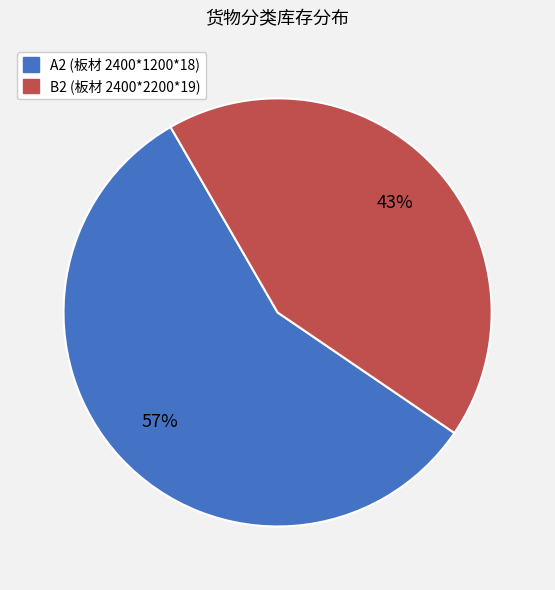

To the nearest percent, what is the difference between the largest and smallest slice percentages?

14%